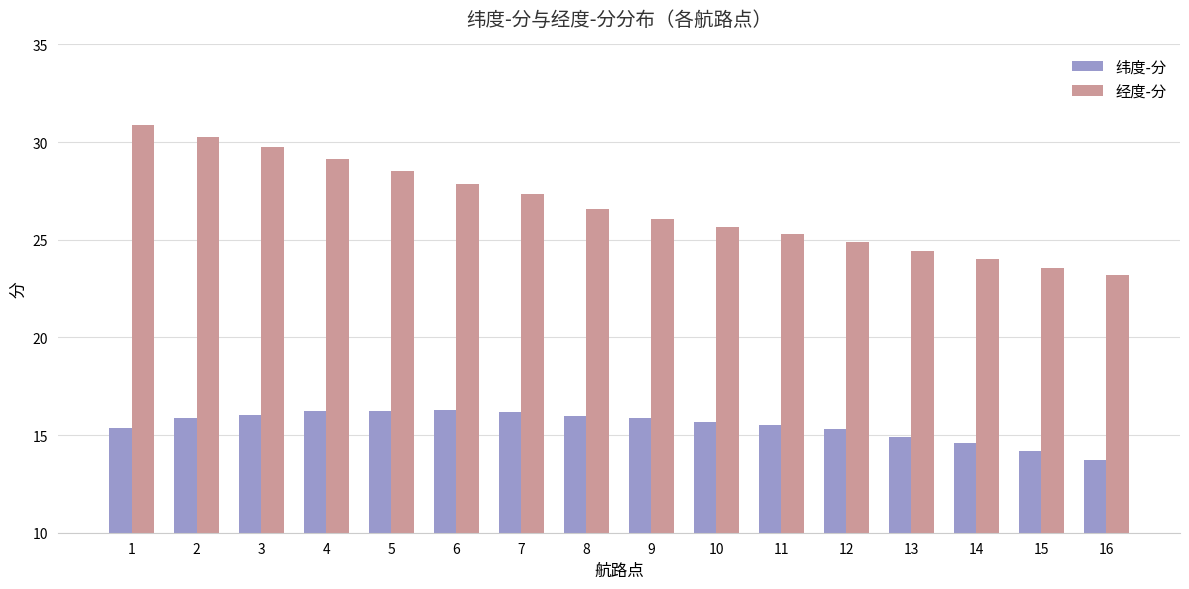

Are the bars grouped side by side (vs. stacked)?

Yes